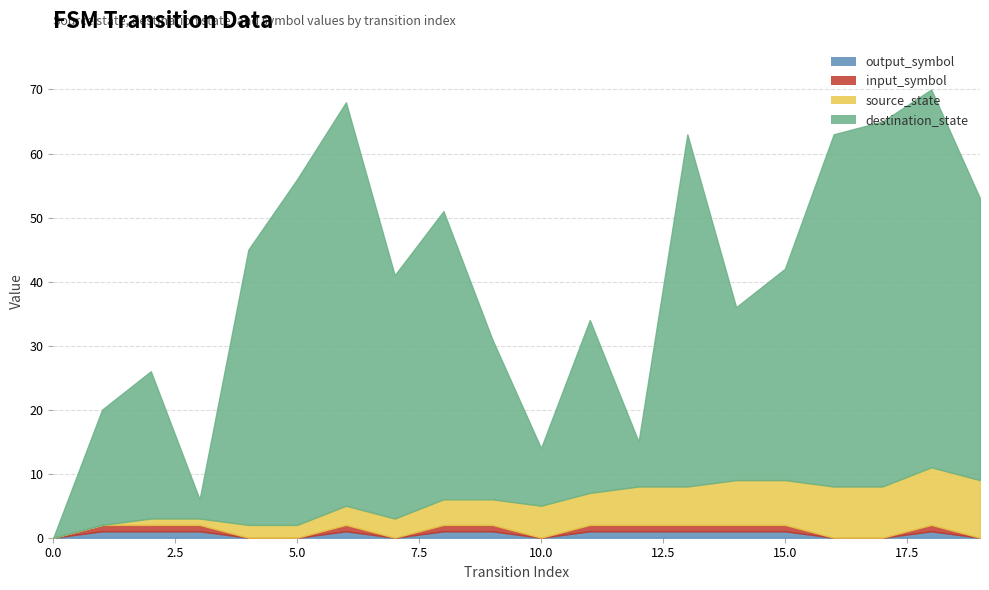

Does the chart display data point markers on the line(s)?

No